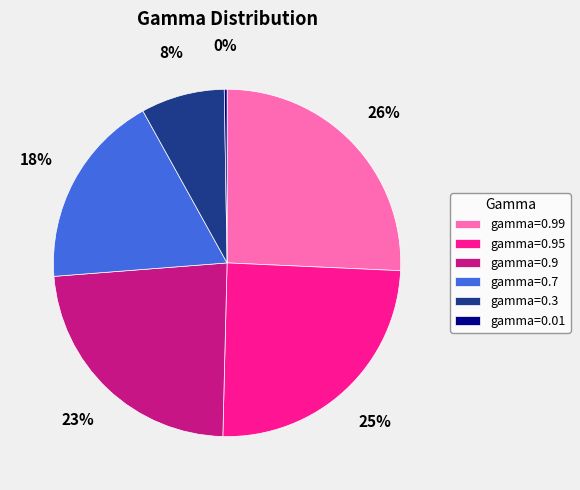

Combined, do gamma=0.7 and gamma=0.9 account for over 50%?

No